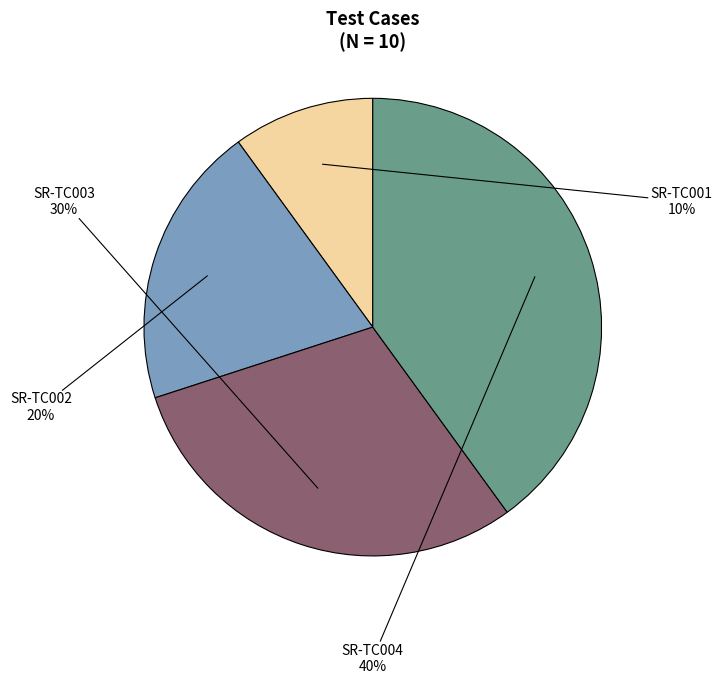

To the nearest percent, what percentage of the pie is SR-TC002?

20%